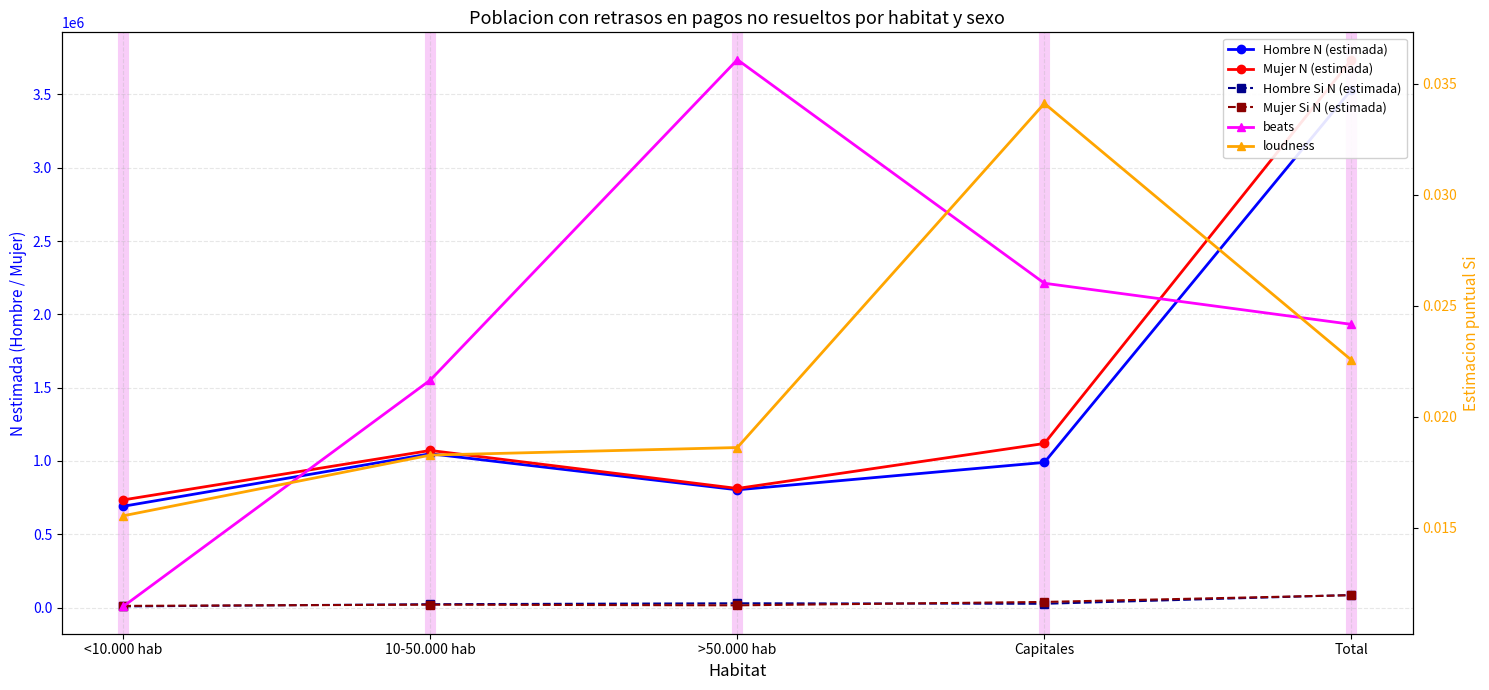

How many interior local peaks does the Hombre Si N (estimada) series have?

1